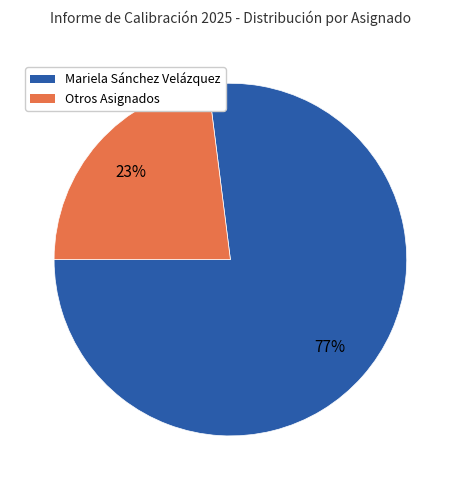

Rank the categories by value from highest to lowest.

Mariela Sánchez Velázquez, Otros Asignados